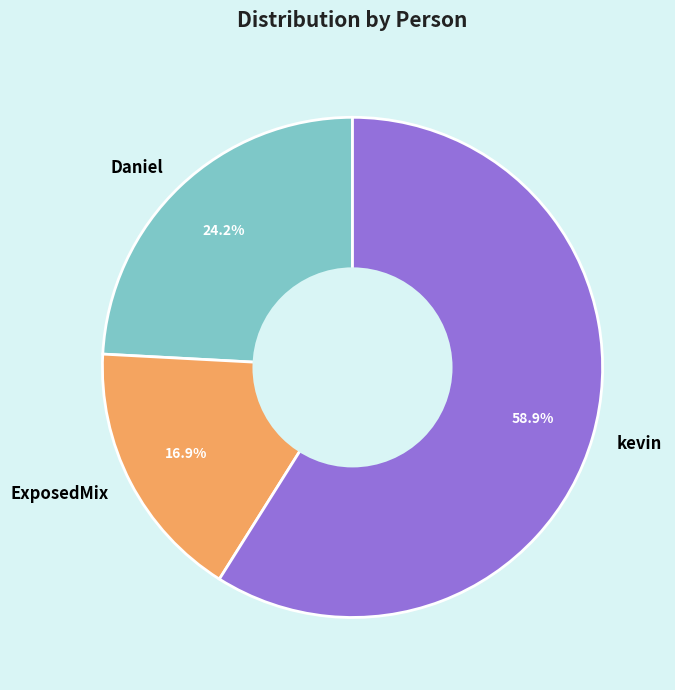

Count the number of slices in the pie.

3